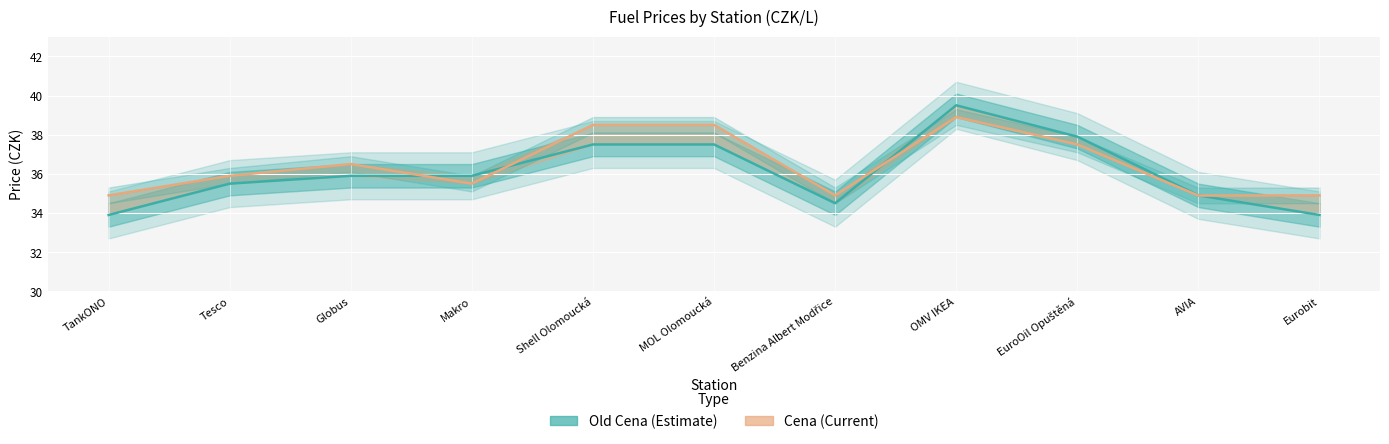

Is it true that Old Cena (Estimate) equals 56.3 at TankONO?

False